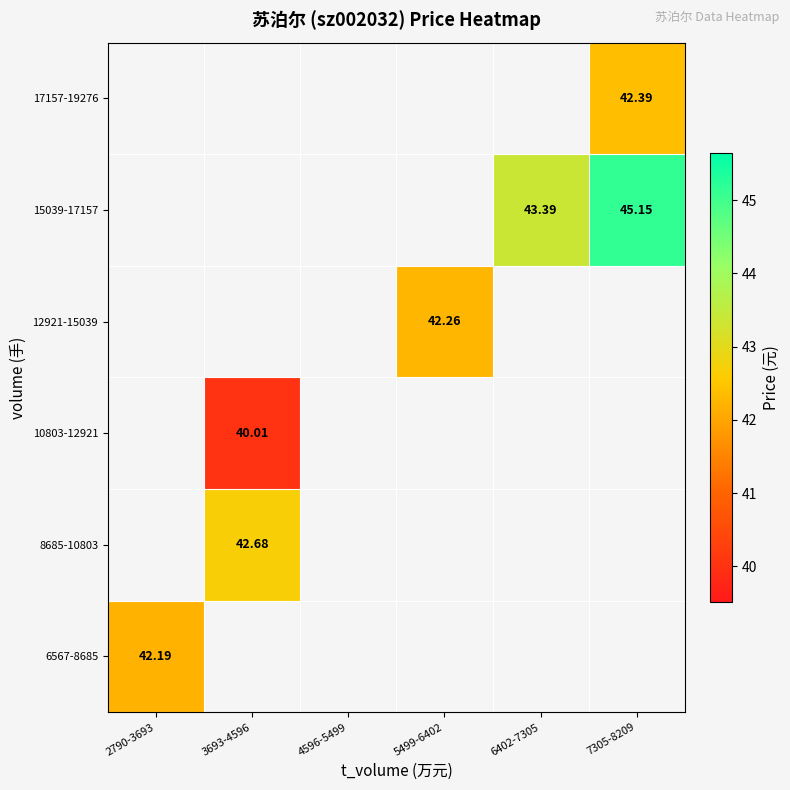

Which category has the lowest value in the 17157-19276 series?

2790-3693